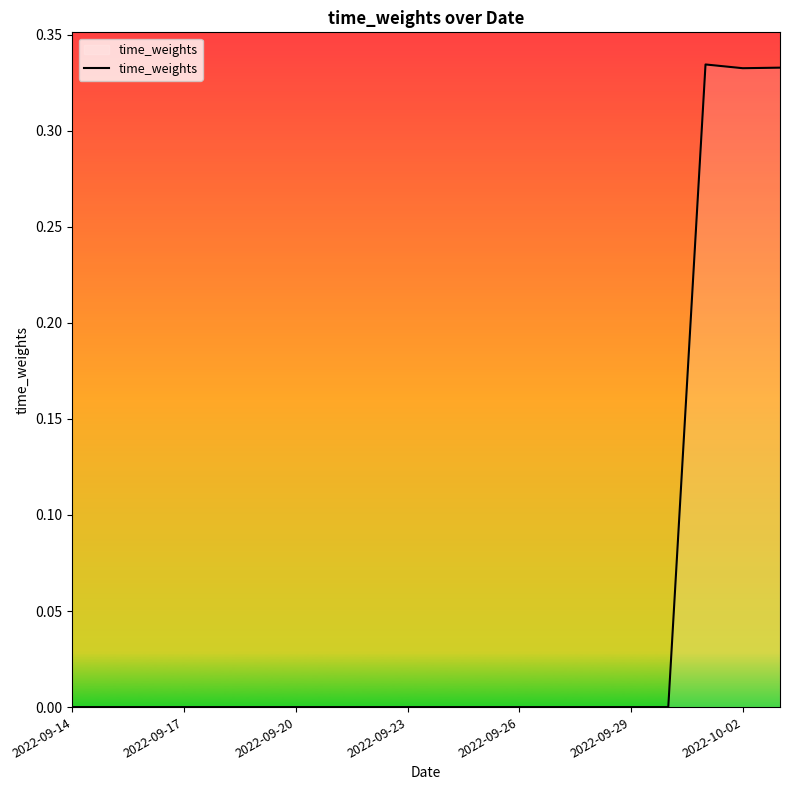

Is it true that the value at 2022-09-26 is 0.0?

True